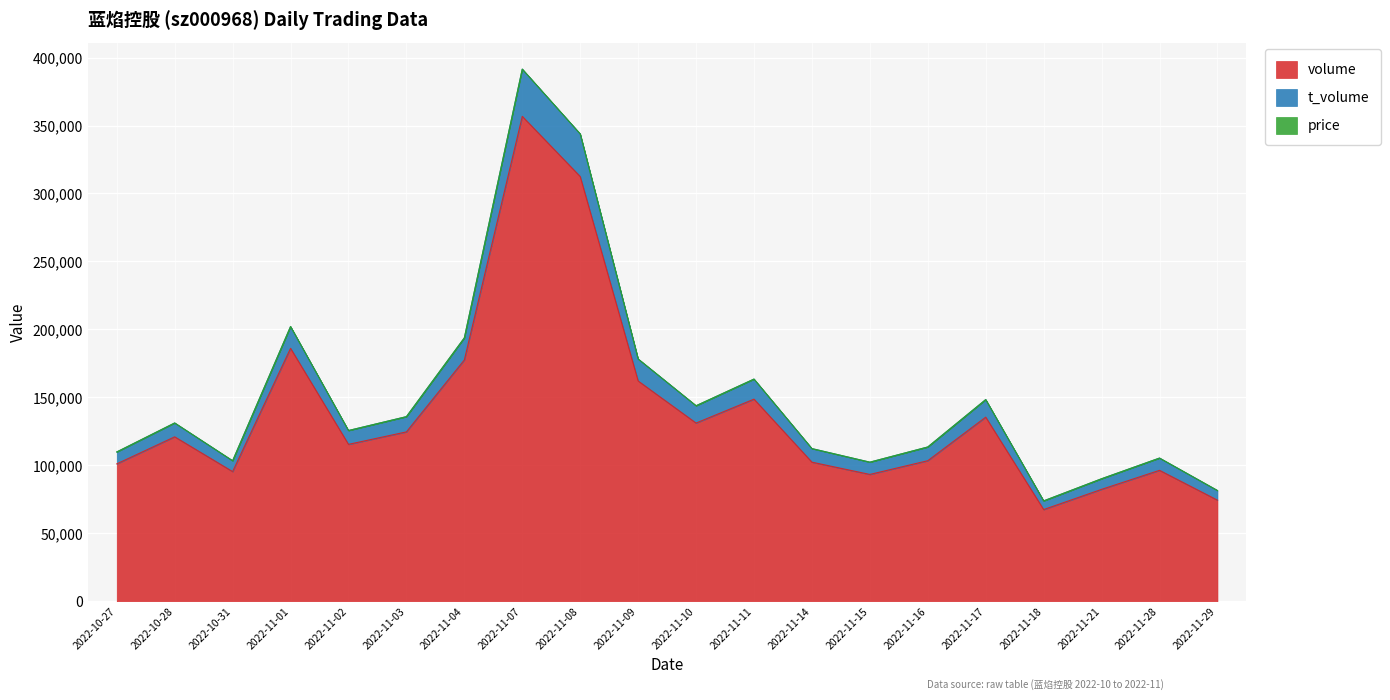

True or false: volume and t_volume cross at least once.

False